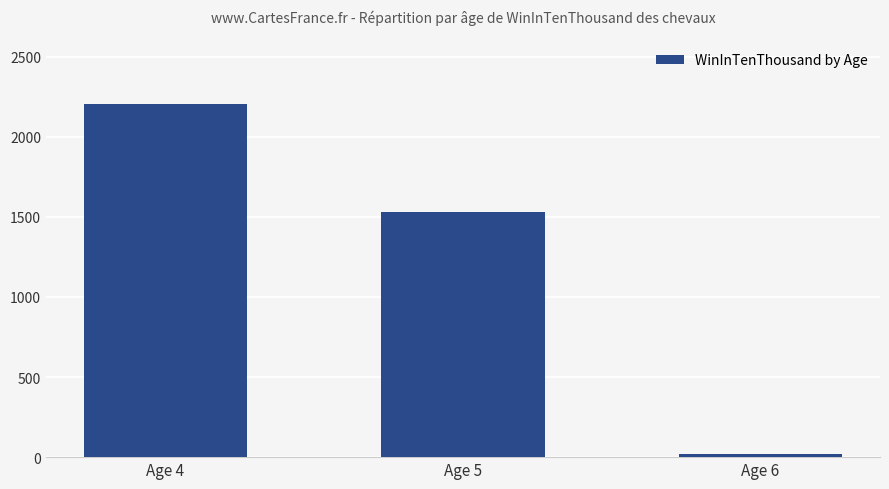

At which label is the value closest to 1110?

Age 5